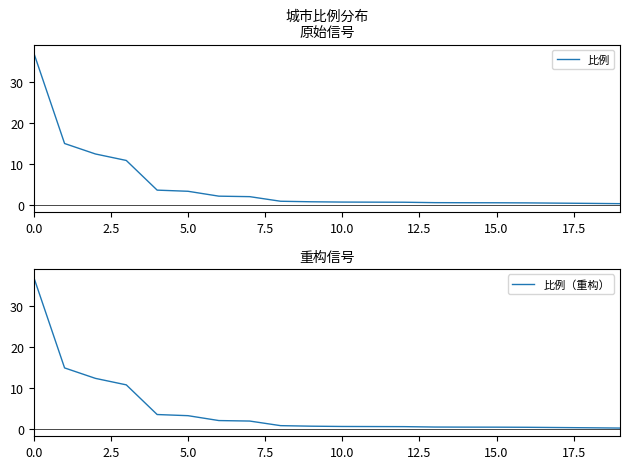

True or false: 比例（重构） and 比例 cross at least once.

False